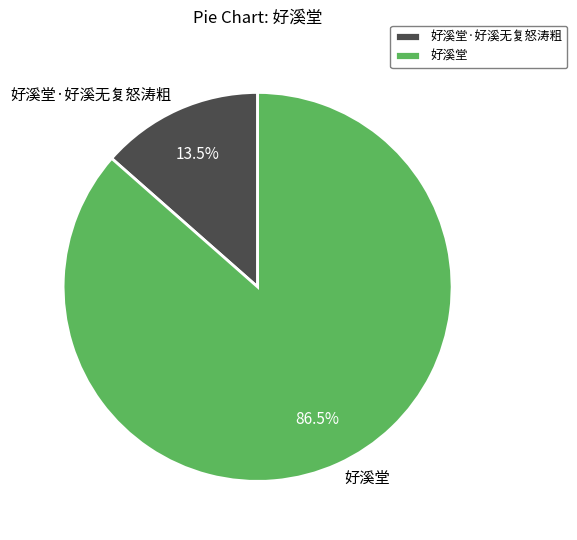

Count the number of slices in the pie.

2